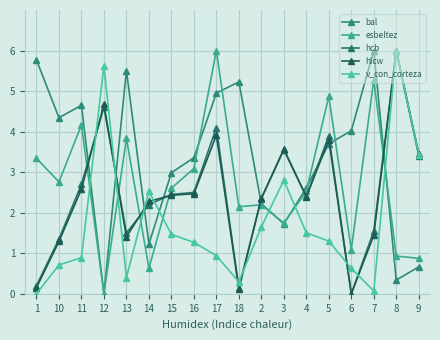

What is the difference between the second highest and second lowest values in the v_con_corteza series?

5.5